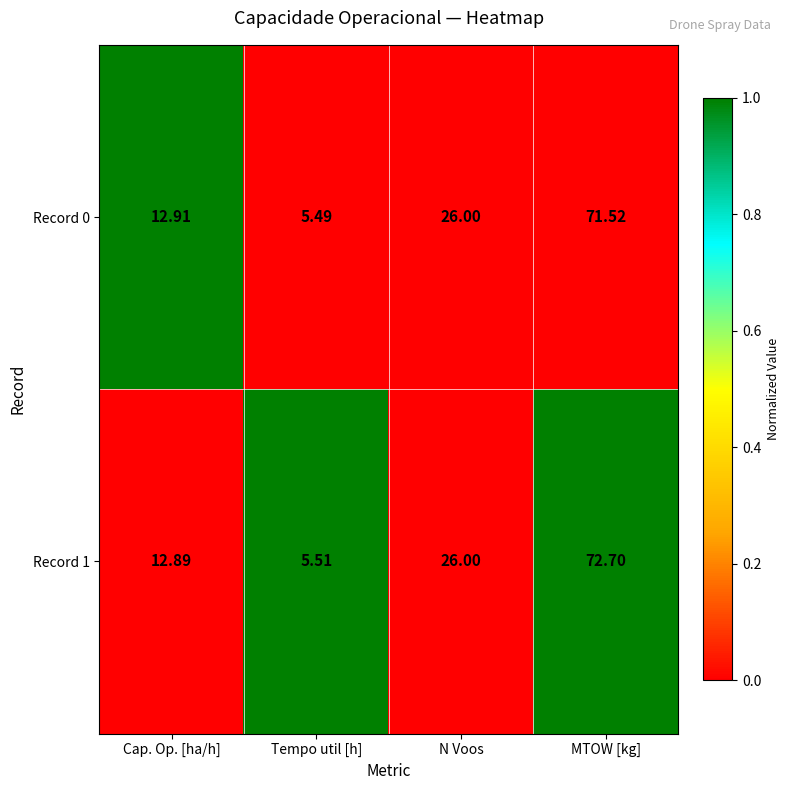

Between Cap. Op. [ha/h] and Tempo util [h], which series saw the biggest shift?

Record 0